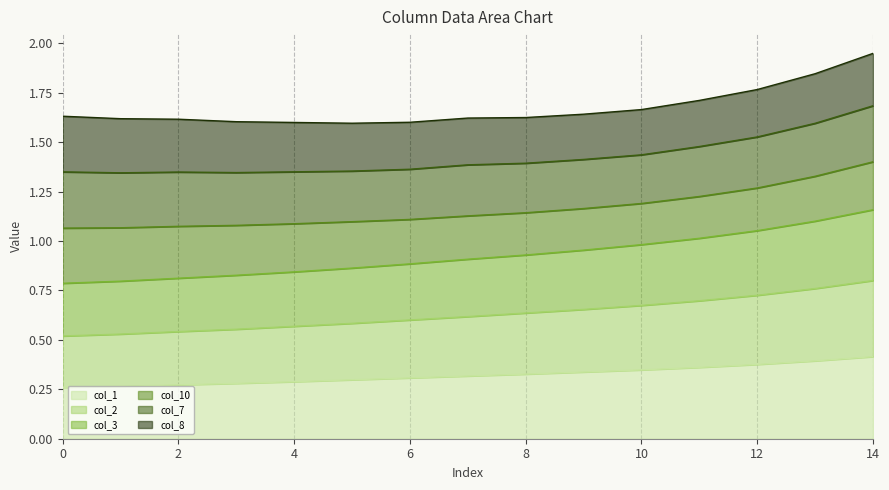

What is the smallest value displayed?

0.3